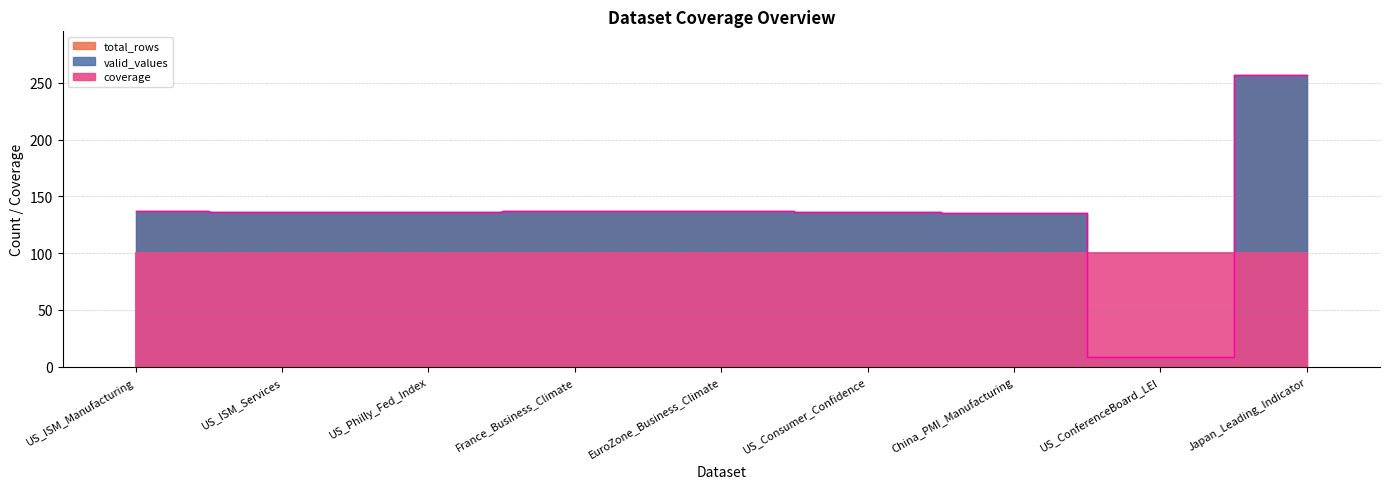

What is the total value across all series at US_ConferenceBoard_LEI?

16